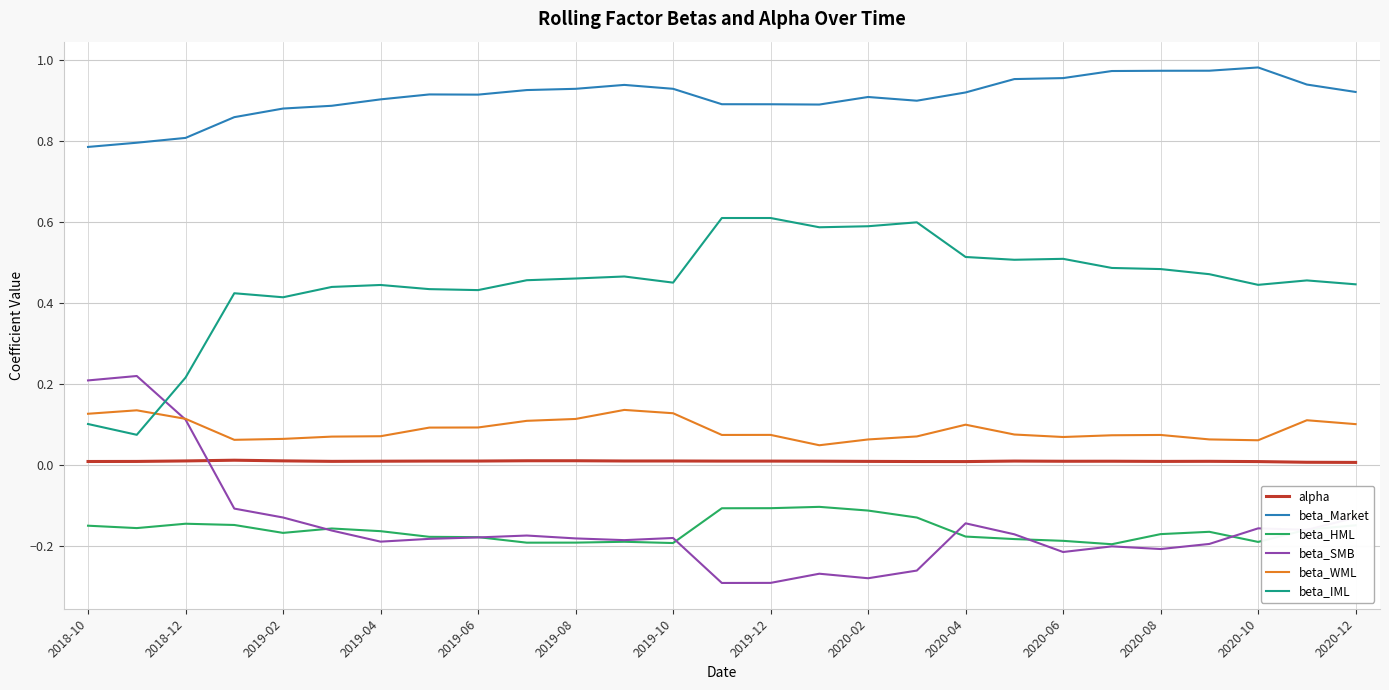

List the series in order of their peak value, highest first.

beta_Market, beta_IML, beta_SMB, beta_WML, alpha, beta_HML